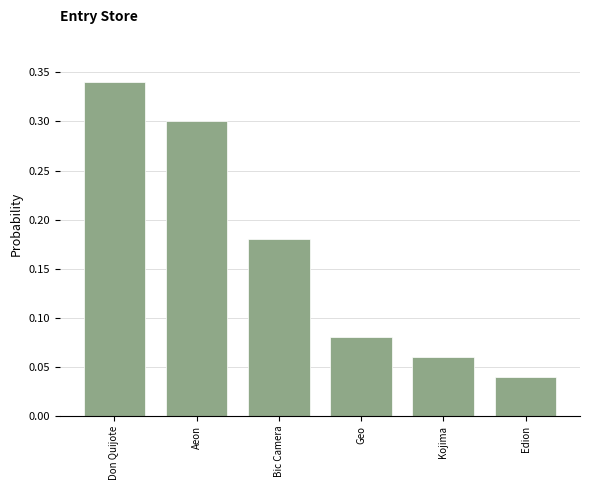

How many values are between 0 and 1?

6